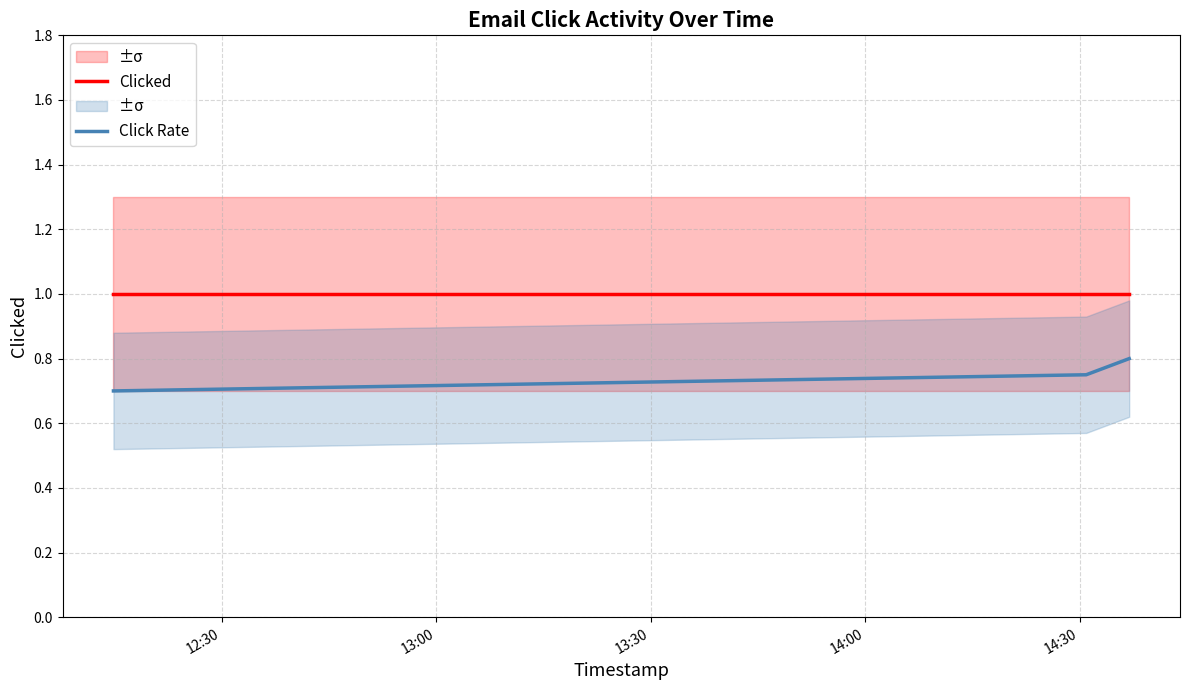

What is the minimum value for Click Rate?

0.7